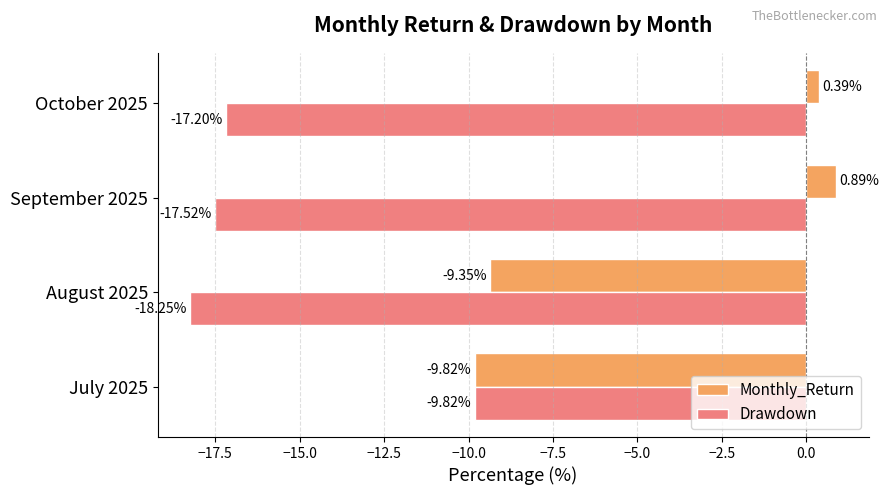

Between July 2025 and August 2025, which series saw the biggest shift?

Drawdown